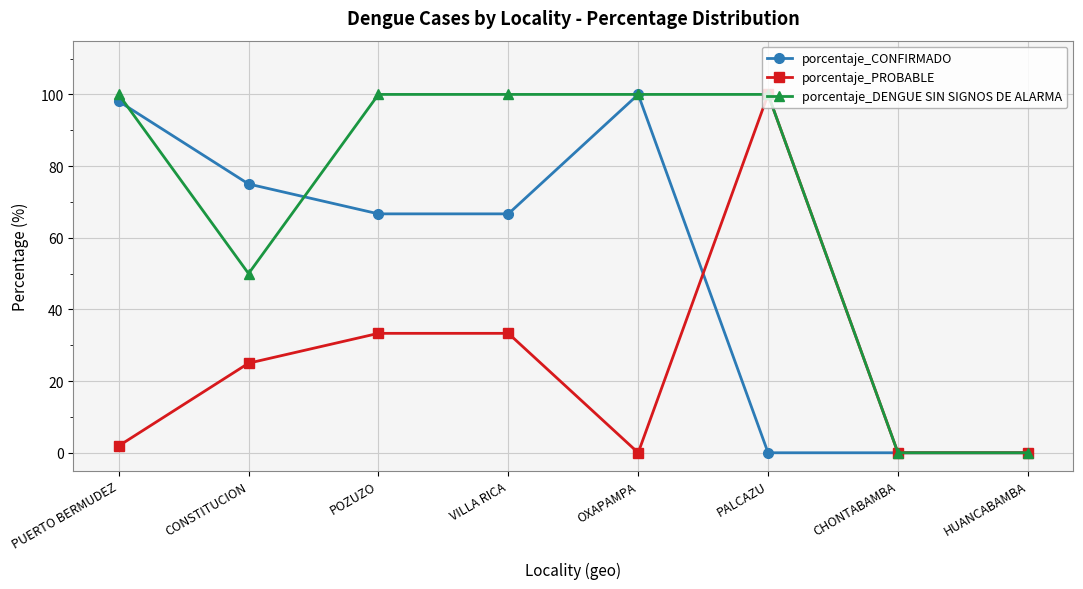

What is the value of the porcentaje_PROBABLE point at the 6th from the left?

100.0